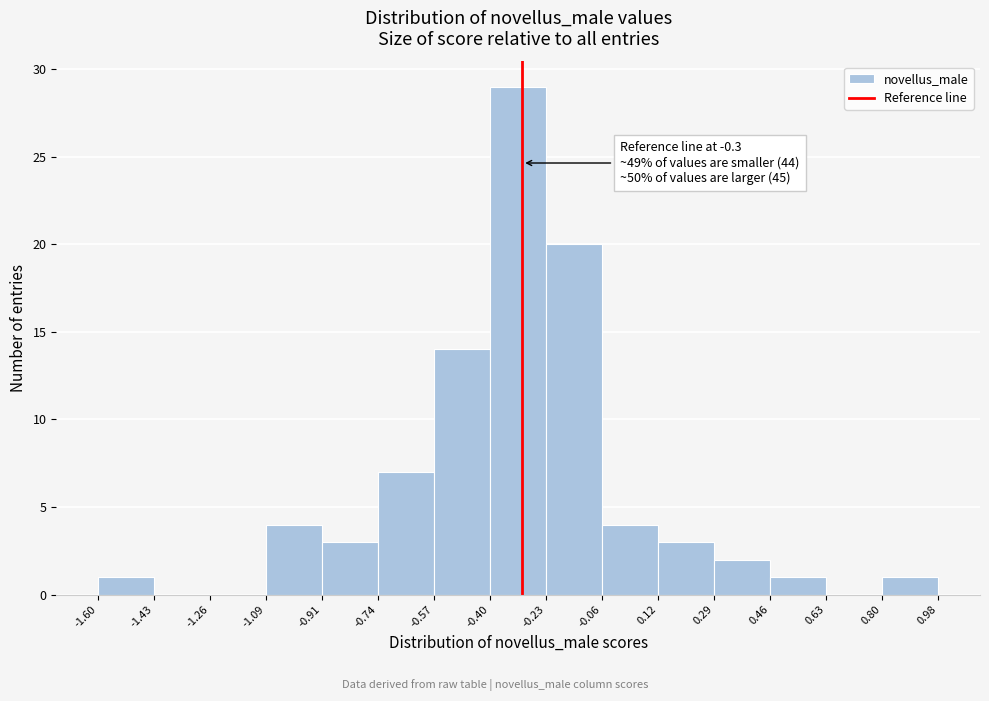

Over which range of the x-axis is the bar tallest?

-0.40 to -0.23